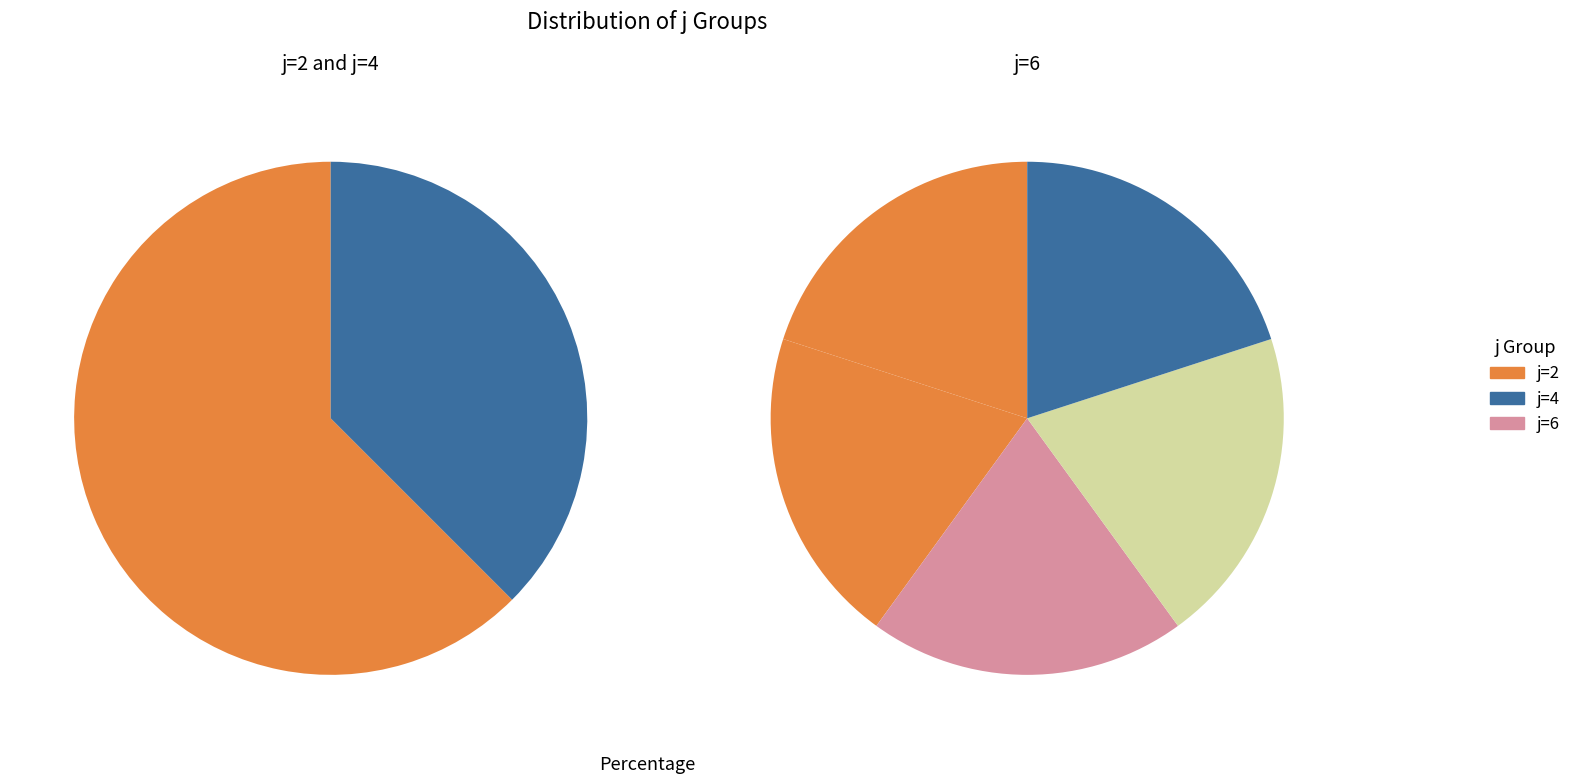

True or false: s=2 accounts for 24% of the total.

False